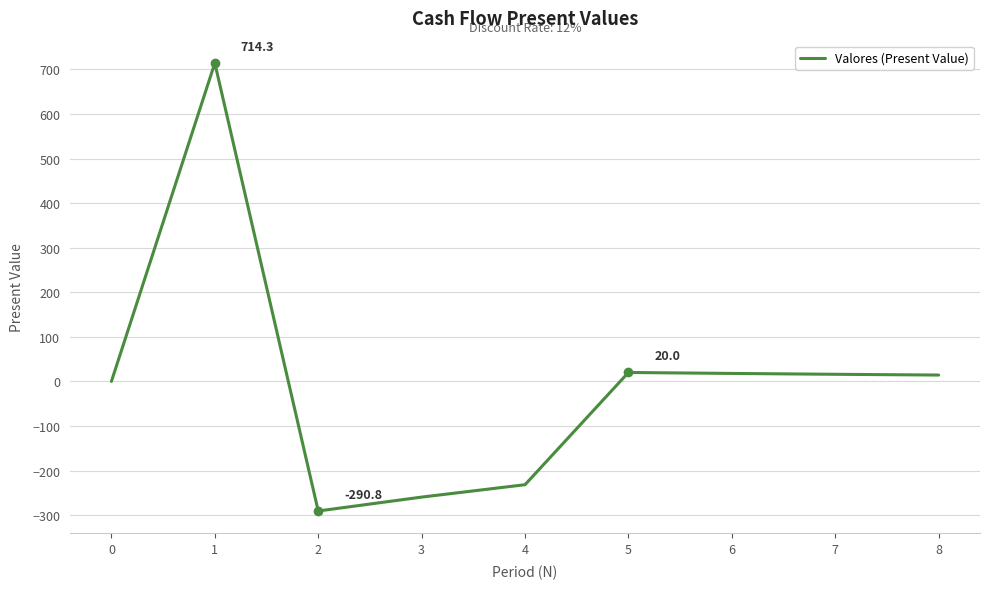

The value at 0 is 0.0. True or false?

True